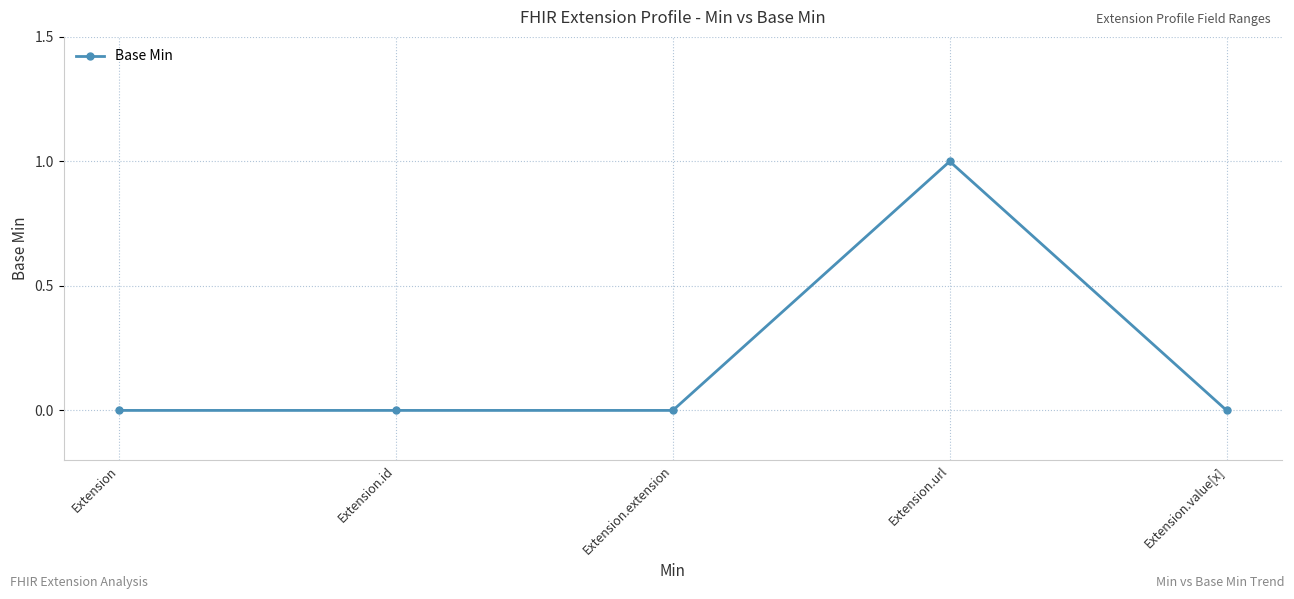

True or false: the data has more than 2 interior local peaks.

False